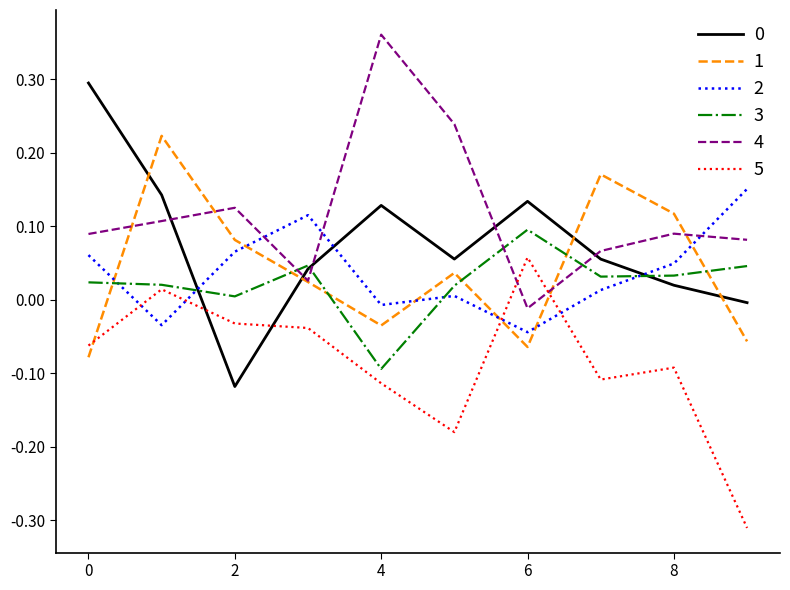

Which series ends up on top after the final intersection of 1 and 3?

3